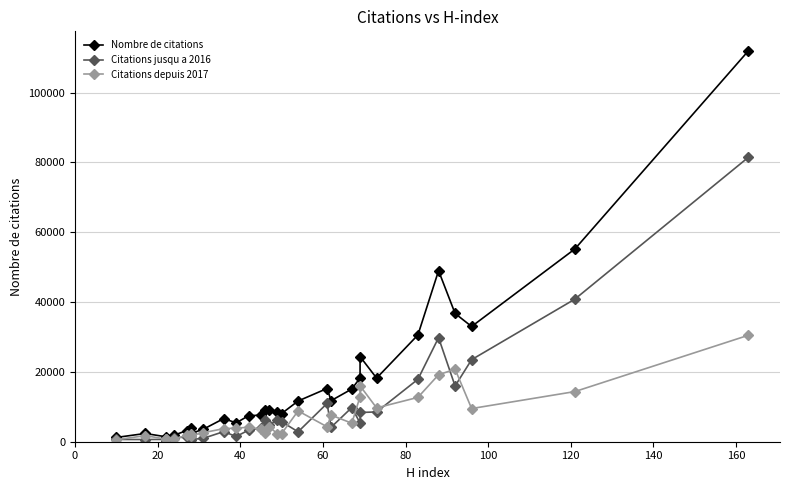

True or false: Nombre de citations and Citations jusqu a 2016 intersect in this chart.

False